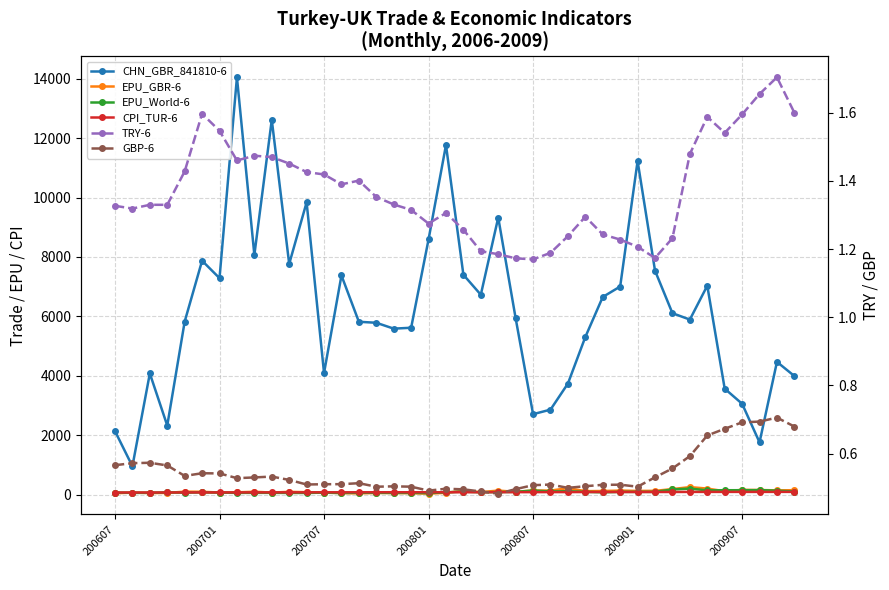

List the series in order of their peak value, highest first.

CHN_GBR_841810-6, EPU_GBR-6, EPU_World-6, CPI_TUR-6, TRY-6, GBP-6